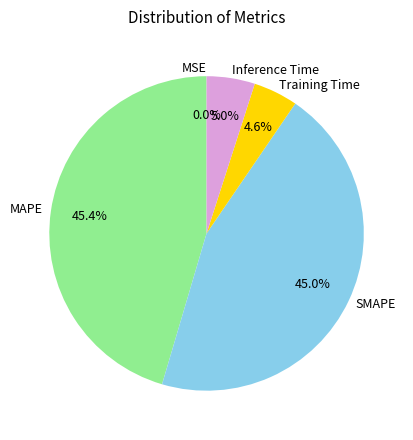

Approximately how many times larger is the value at SMAPE compared to MAPE?

1.0